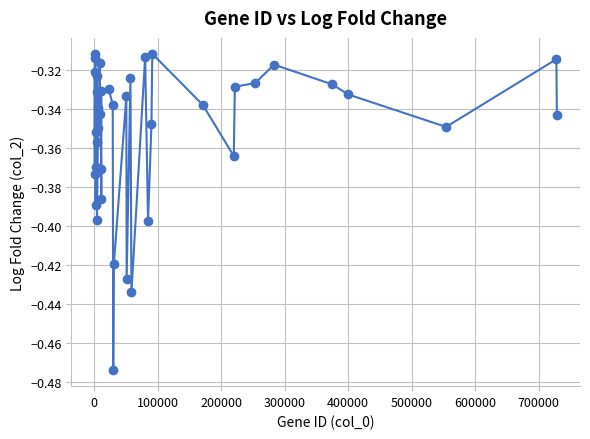

True or false: the data has more than 2 interior local peaks.

True